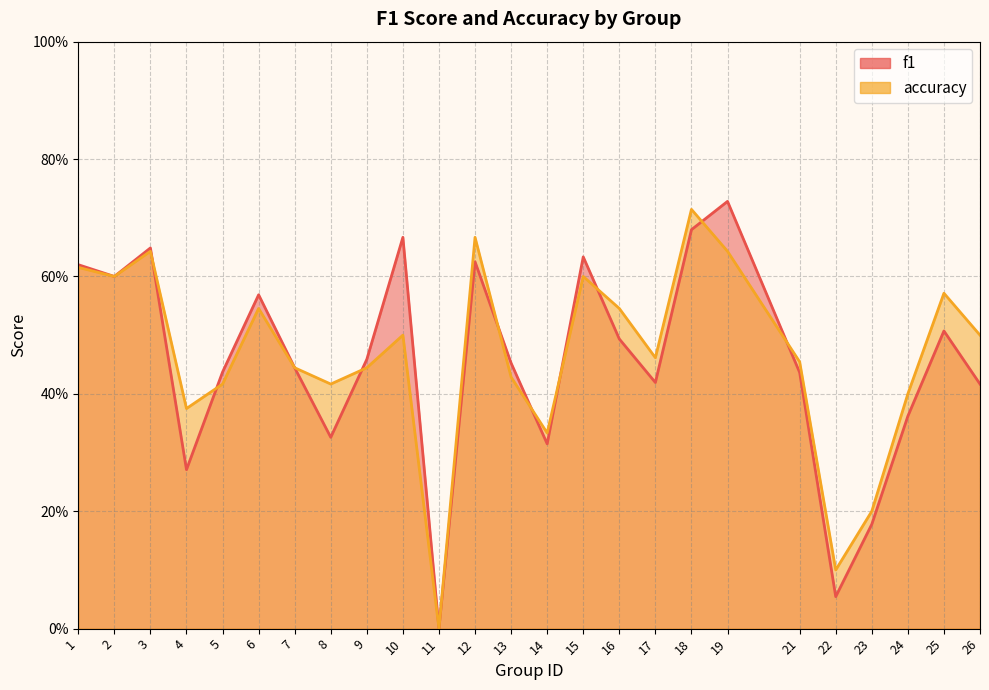

List the labels in order of accuracy value, smallest first.

11, 22, 23, 14, 4, 24, 5, 8, 13, 7, 9, 21, 17, 10, 26, 6, 16, 25, 2, 15, 1, 3, 19, 12, 18